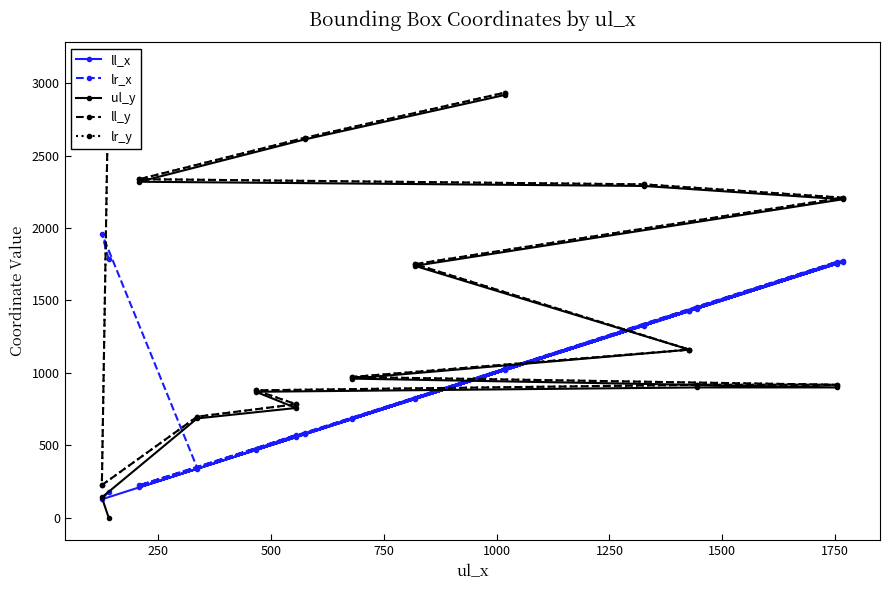

What is the maximum value shown in the chart?

3127